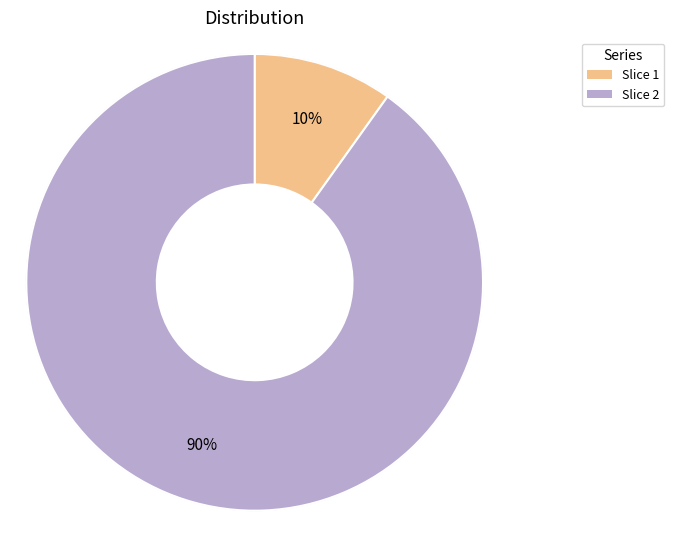

Is there any slice that represents more than half of the pie?

Yes